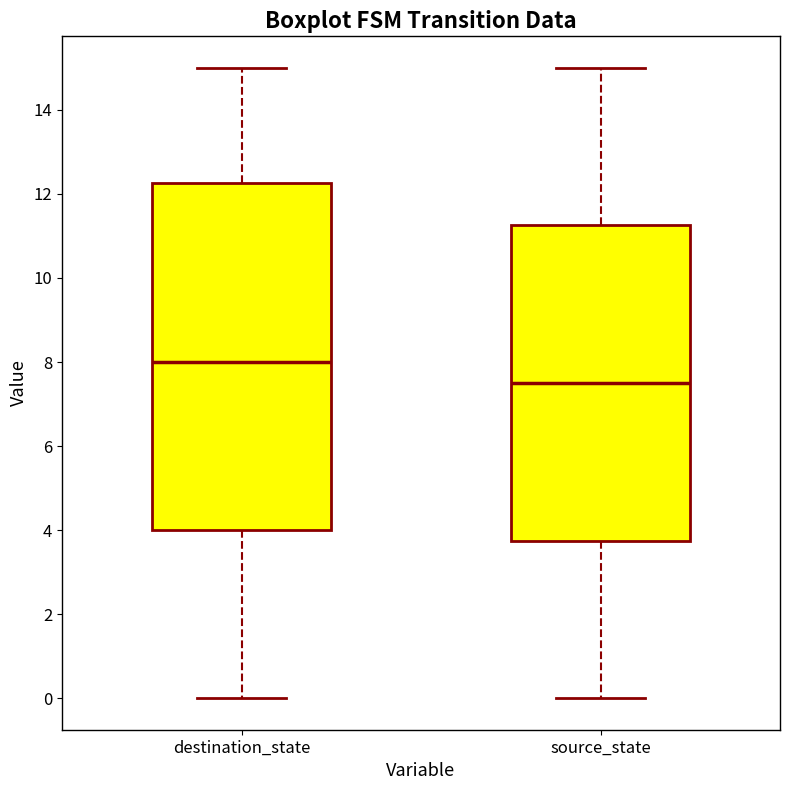

Where is the upper edge of the box for destination_state on the y-axis? The values are not printed on the chart, so give them approximately, as read against the axis.

12.2